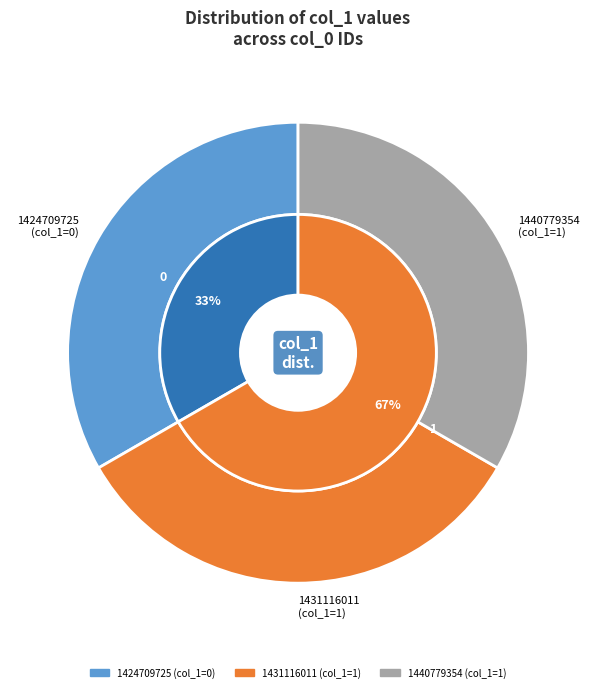

Which slice is the smallest?

1424709725